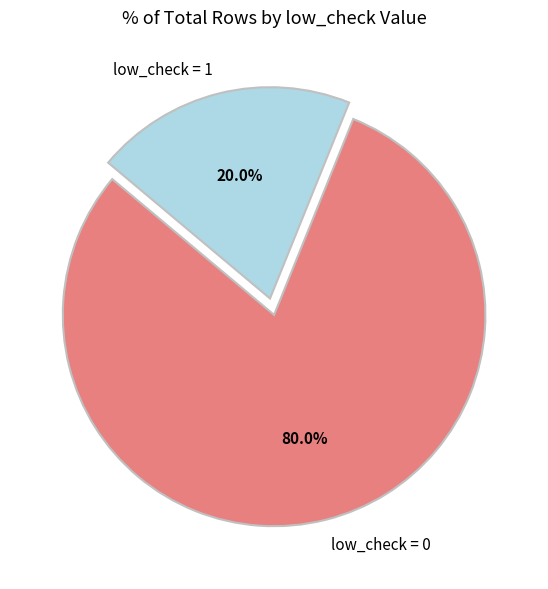

Is low_check = 0 the majority of the pie?

Yes